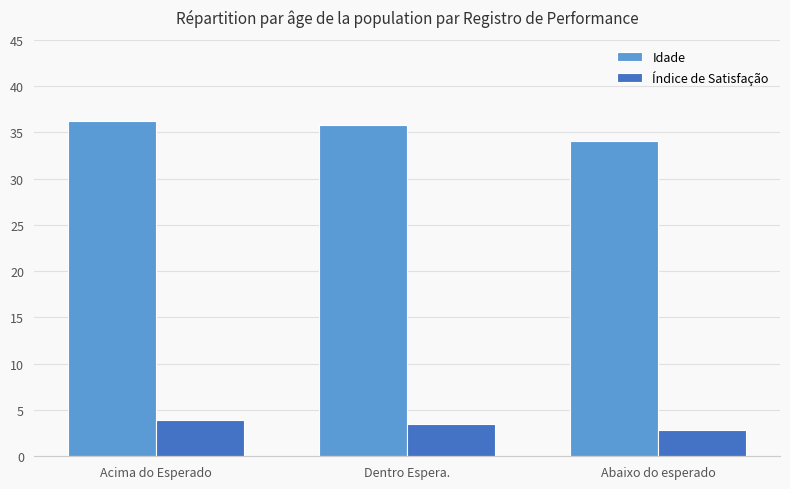

What is the label of the 3rd bar from the right?

Acima do Esperado